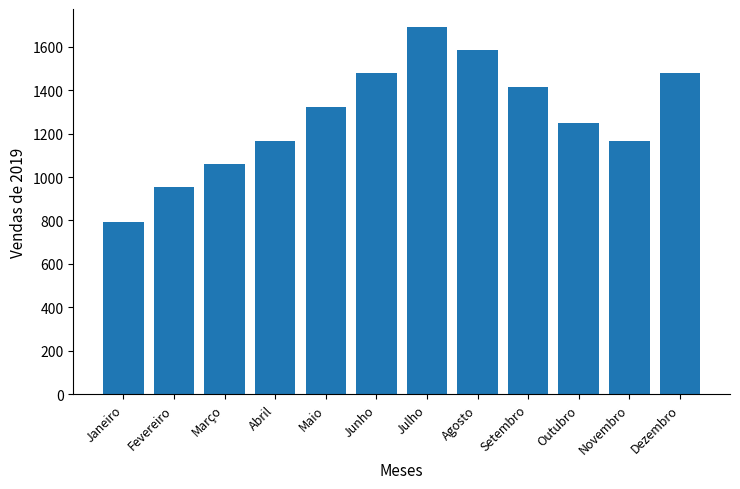

Does the chart contain any negative values?

No